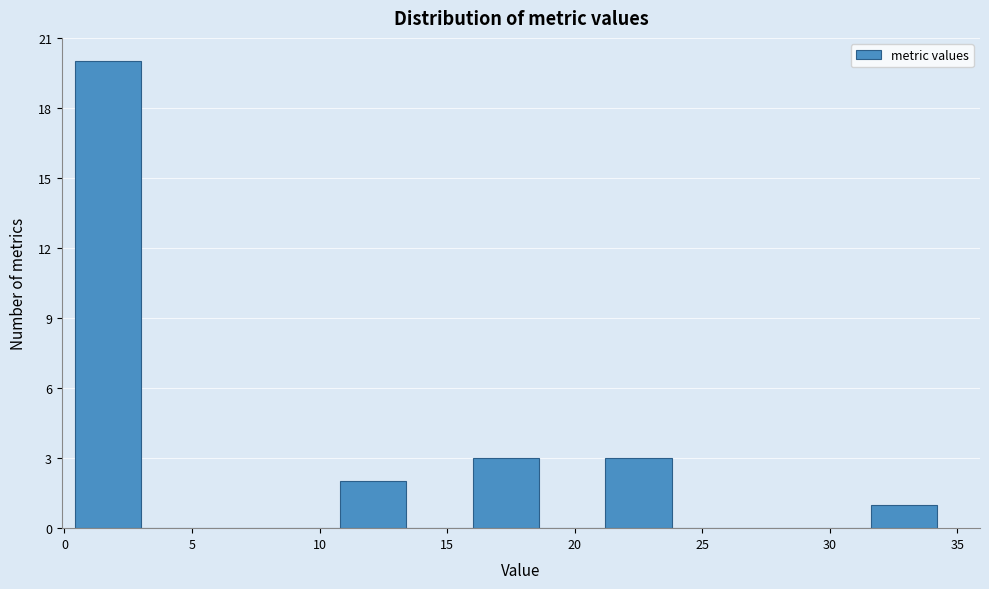

Reading left to right, transcribe this chart: for each bar, give the range it covers on the x-axis and its height. Neither the bar edges nor the heights are printed on the chart, so give them approximately, as read against the axes.

0.5 to 3.0: 20
3.0 to 5.5: 0
5.5 to 8.0: 0
8.0 to 11.0: 0
11.0 to 13.5: 2
13.5 to 16.0: 0
16.0 to 18.5: 3
18.5 to 21.0: 0
21.0 to 24.0: 3
24.0 to 26.5: 0
26.5 to 29.0: 0
29.0 to 31.5: 0
31.5 to 34.0: 1